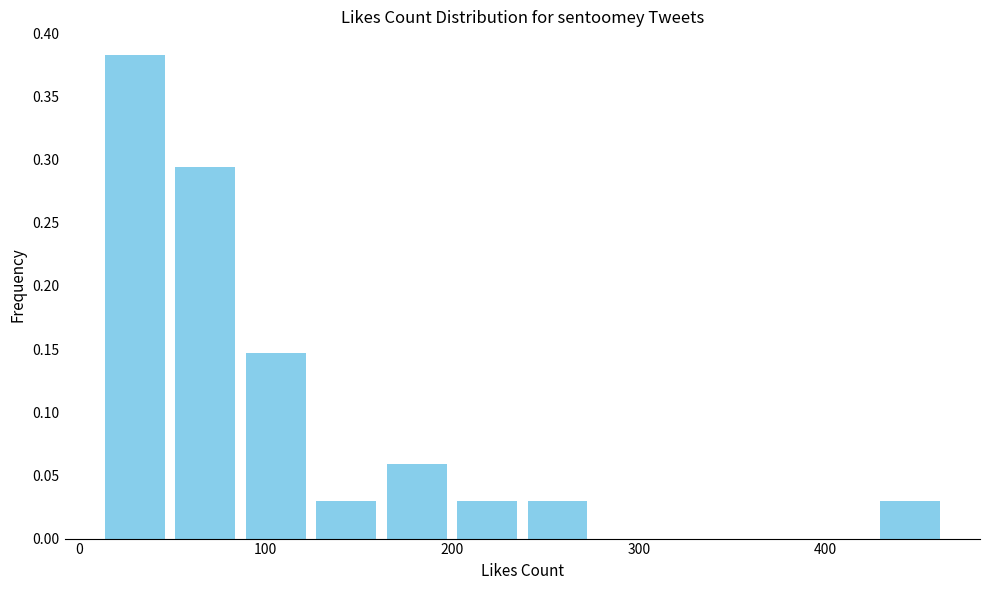

Read against the x-axis, roughly where is the centre of the tallest bar?

30